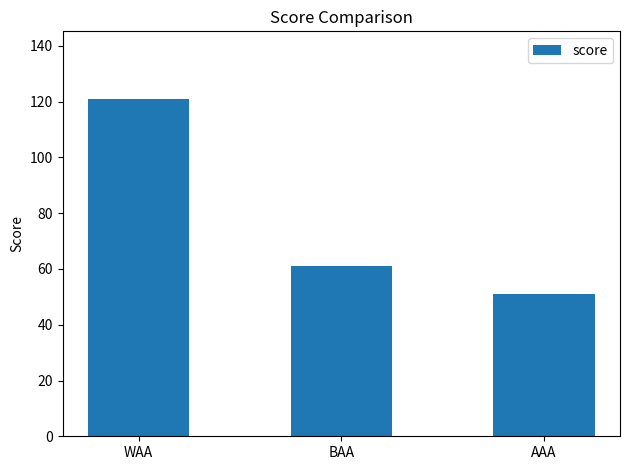

Rank the categories by value from lowest to highest.

AAA, BAA, WAA